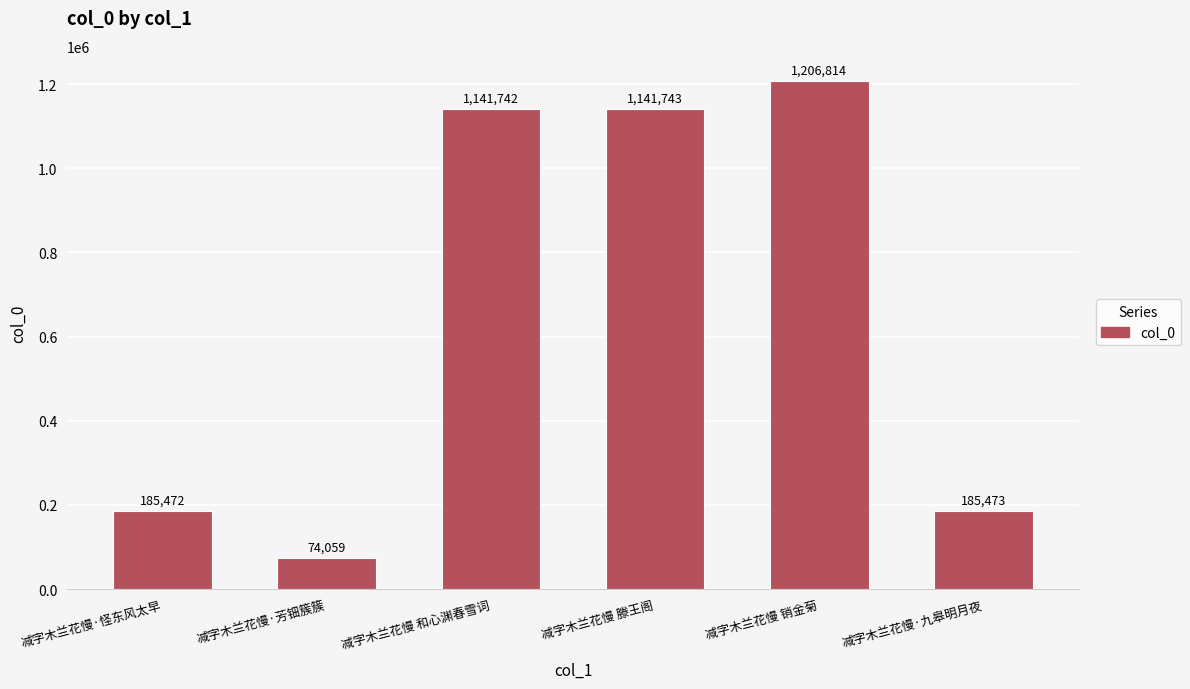

Approximately how many times larger is the value at 减字木兰花慢 销金菊 compared to 减字木兰花慢 和心渊春雪词?

1.1